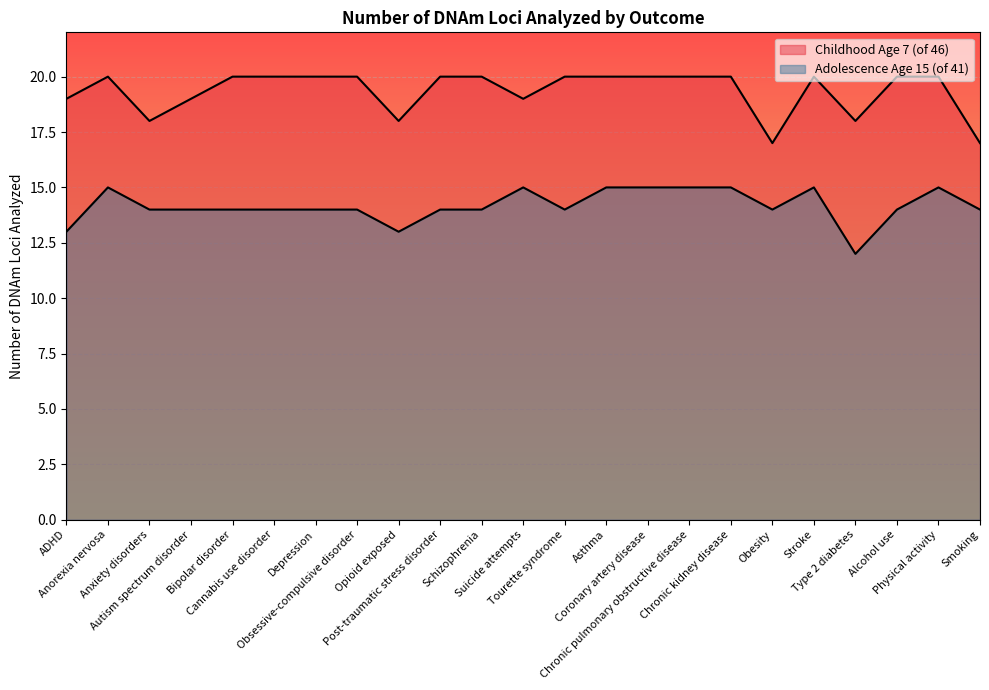

What is the label of the 16th point from the right?

Obsessive-compulsive disorder